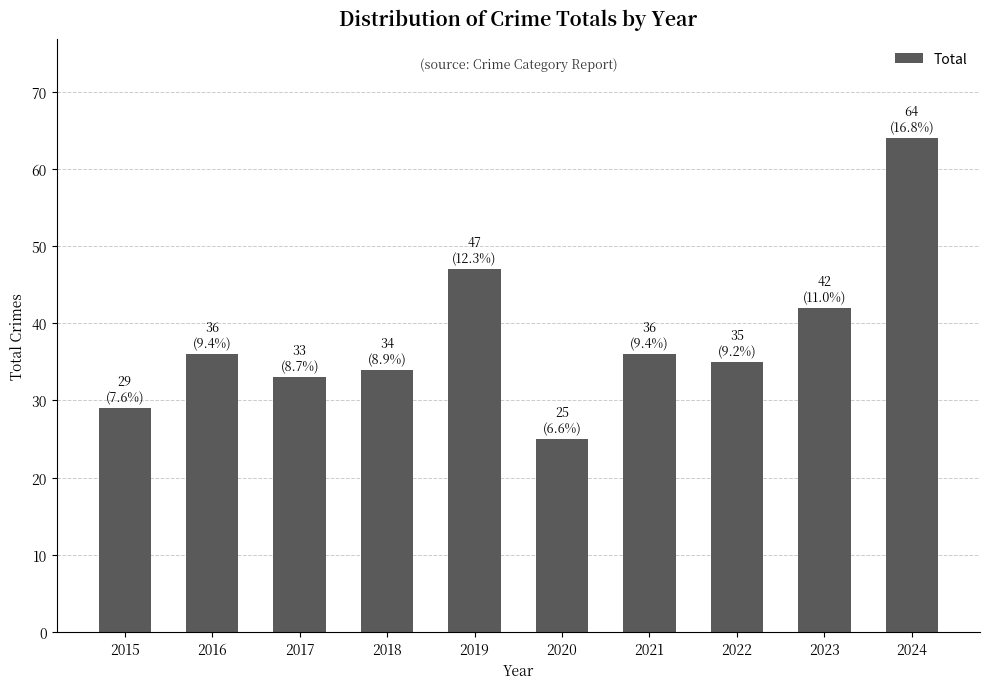

What is the average value?

38